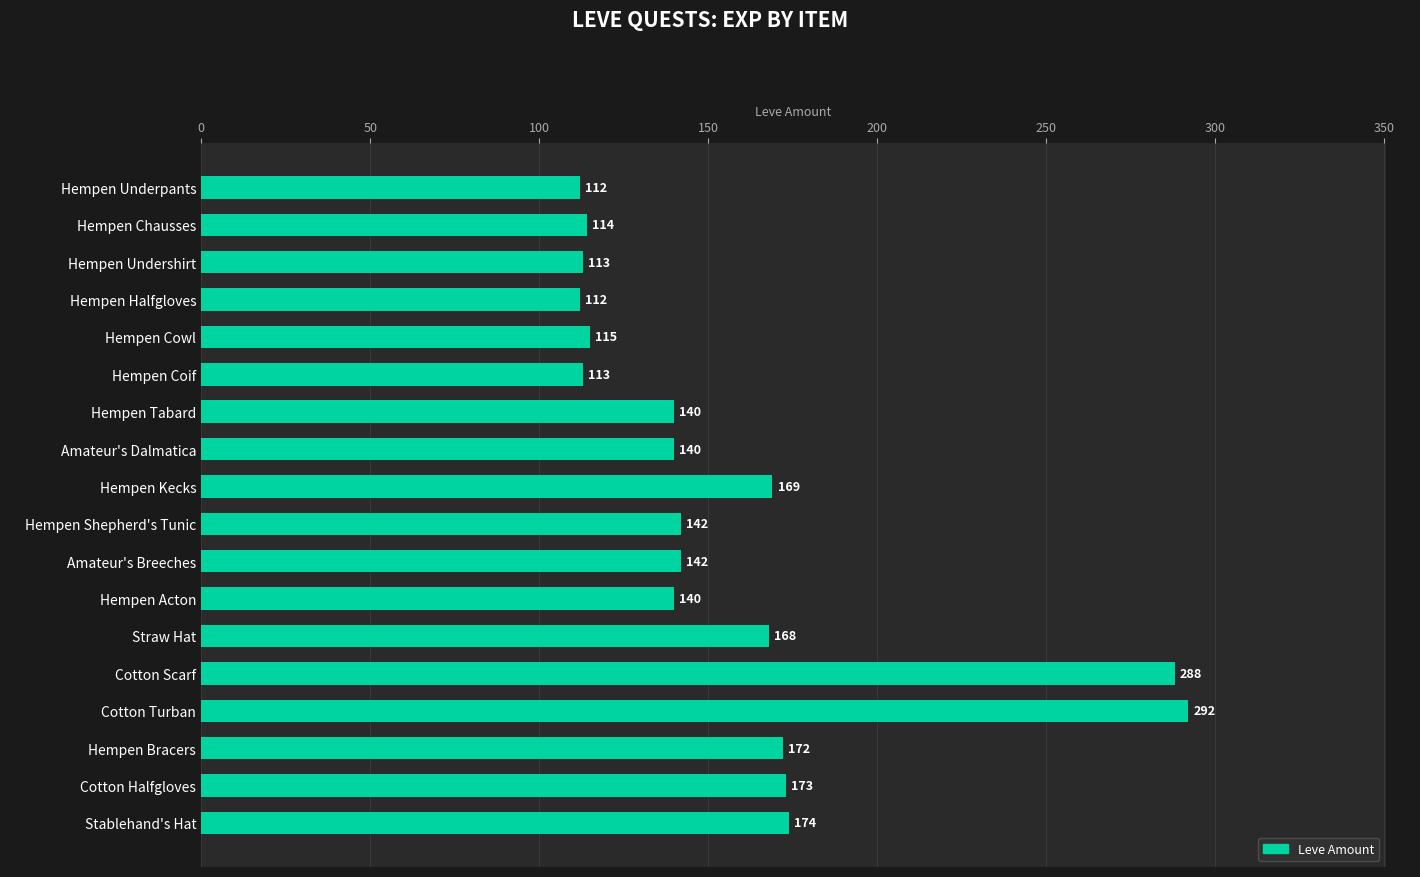

What is the difference between the maximum and second lowest values?

180